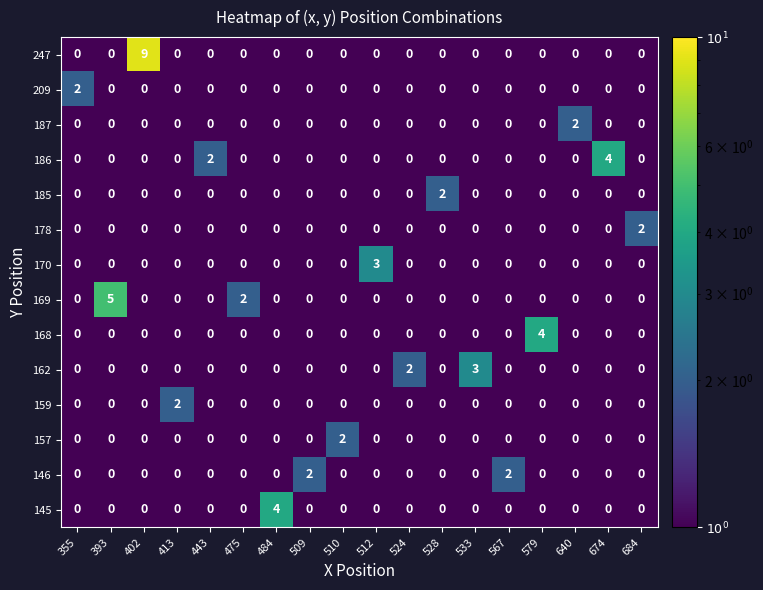

Which series has the widest spread of values?

247